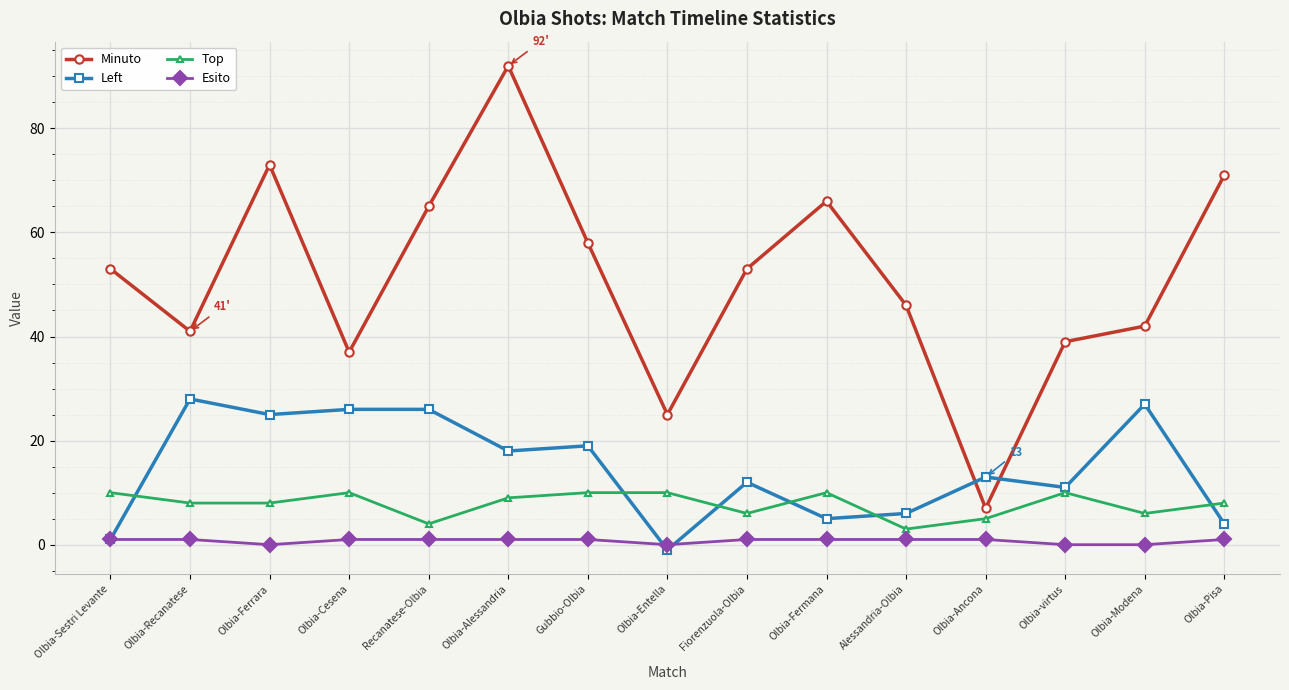

Which series has the largest range (max minus min)?

Minuto